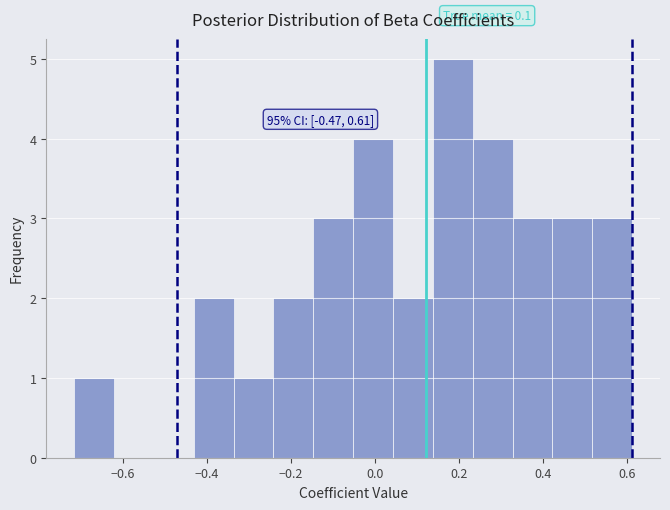

Over which range of the x-axis is the bar tallest?

0.14 to 0.24